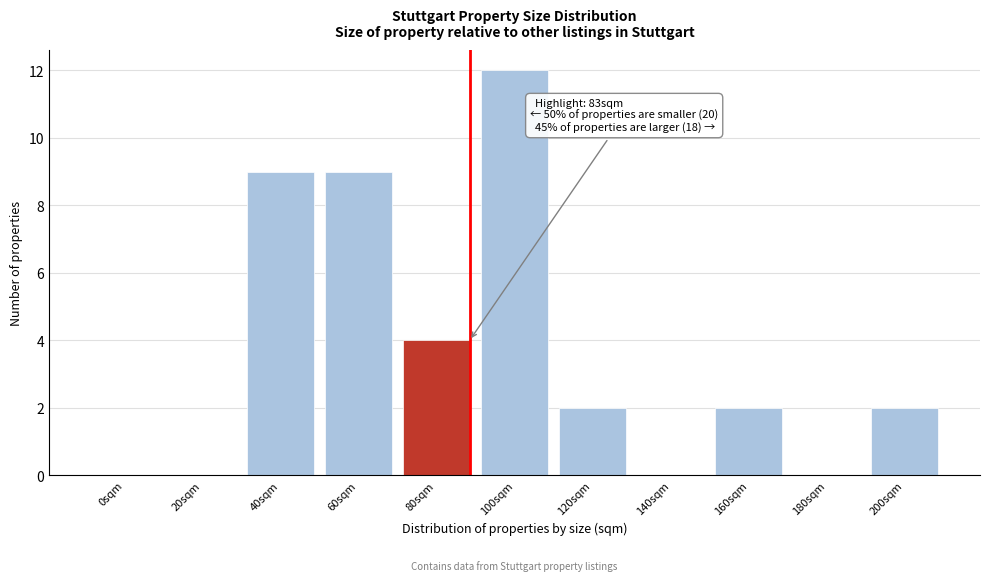

Reading left to right, what are all the values shown in this chart?

0sqm=0	20sqm=0	40sqm=9	60sqm=9	80sqm=4	100sqm=12	120sqm=2	140sqm=0	160sqm=2	180sqm=0	200sqm=2